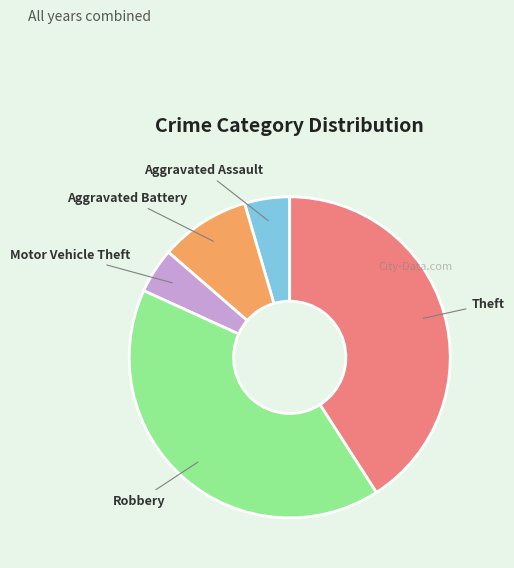

Is it true that Robbery is 29% of the pie?

False